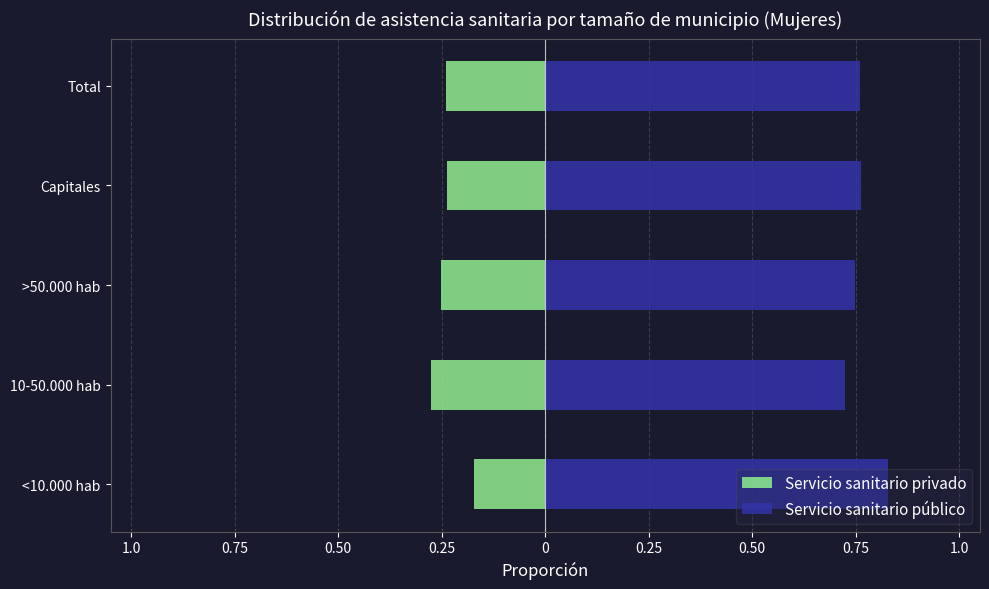

Are the bars horizontal?

Yes